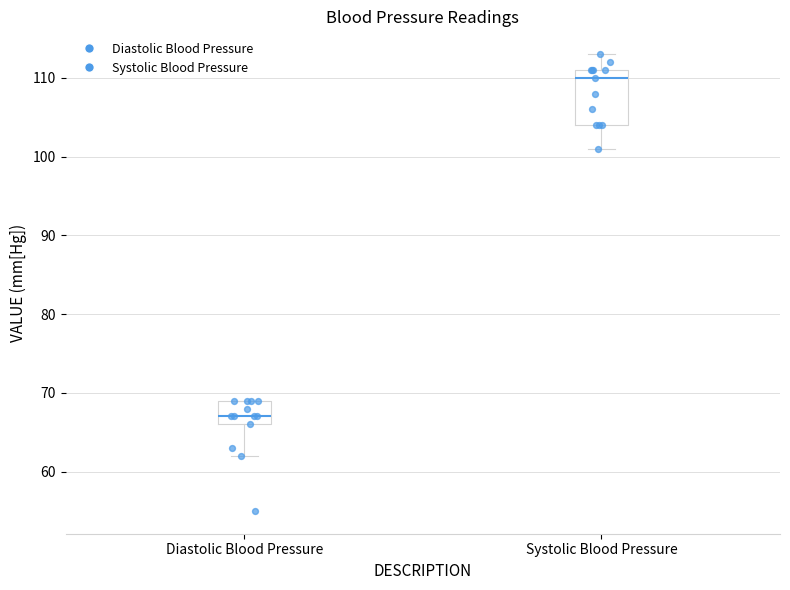

Which box's median line is the lowest?

Diastolic Blood Pressure